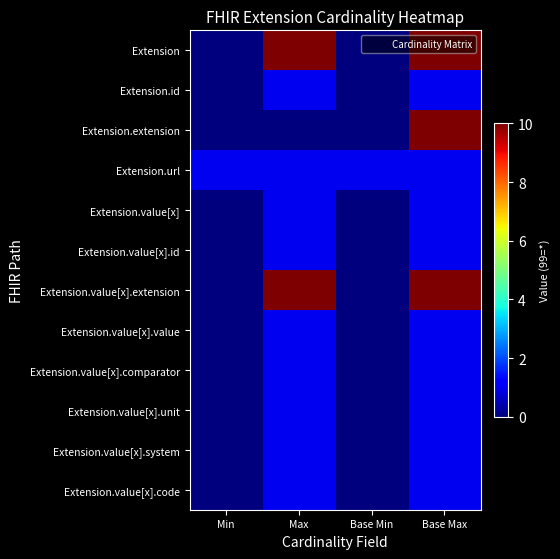

Between Max and Base Max, which is larger?

Max